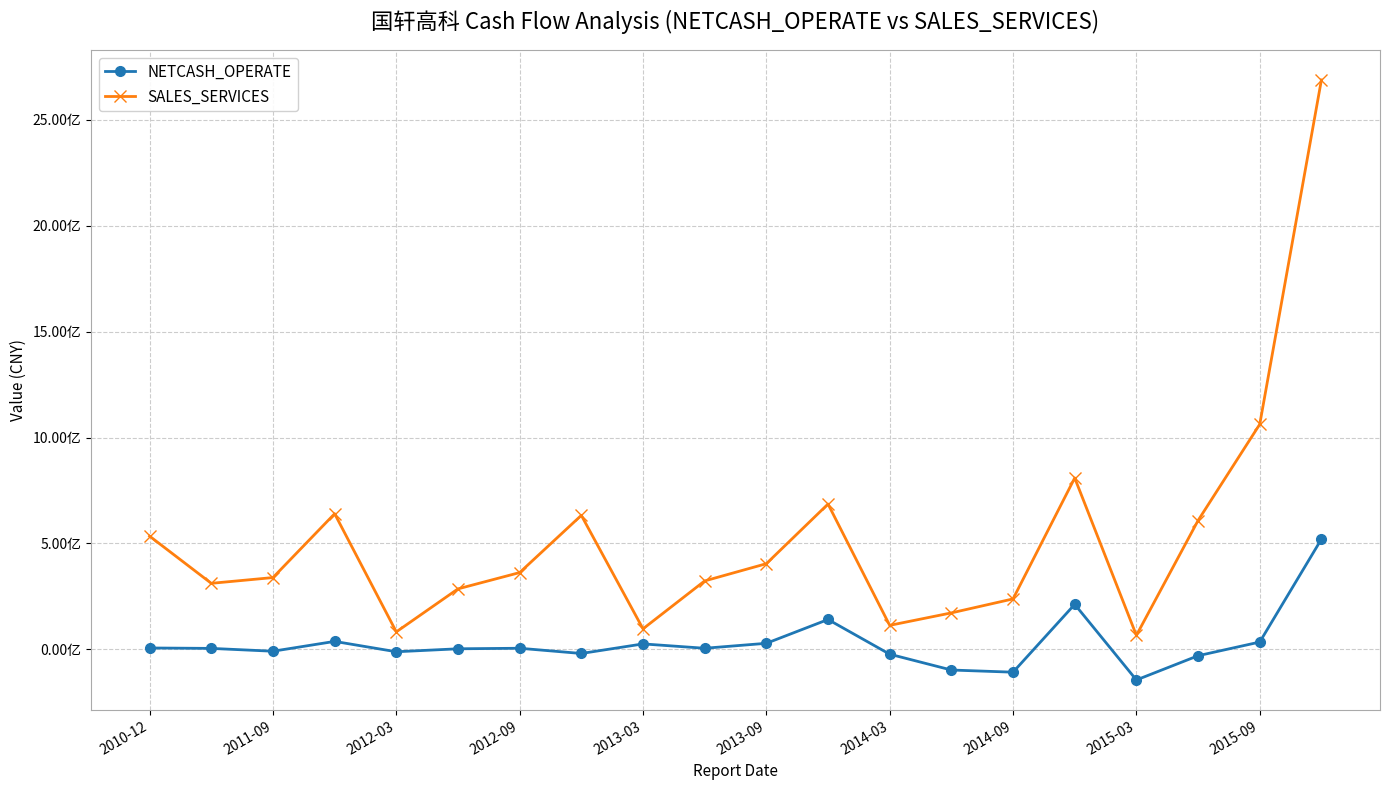

True or false: SALES_SERVICES and NETCASH_OPERATE cross at least once.

False